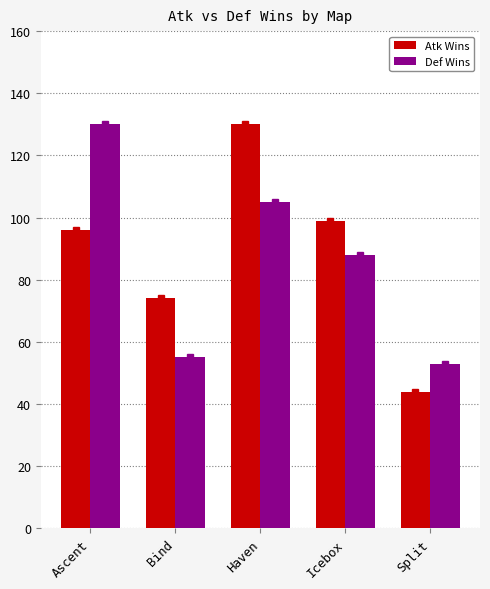

What is the sum of the Atk Wins values at Split and Icebox?

143